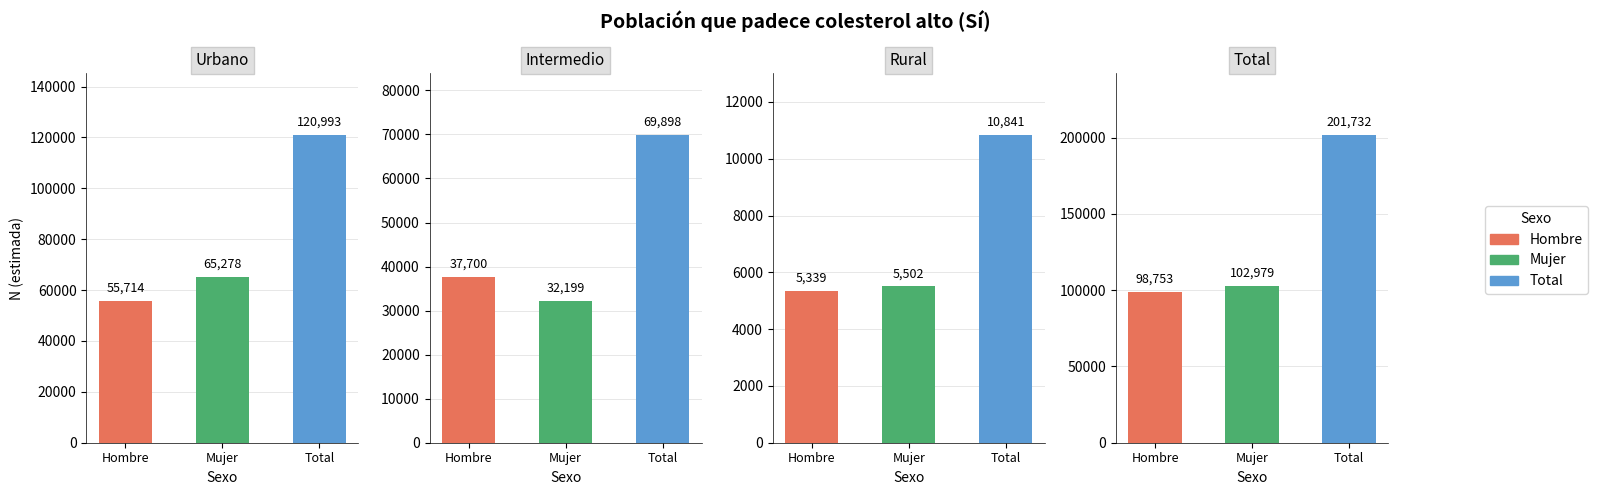

Reading left to right, extract all data points from this chart.

Hombre: 55714	37700	5339	98753
Mujer: 65278	32199	5502	102979
Total: 120993	69898	10841	201732